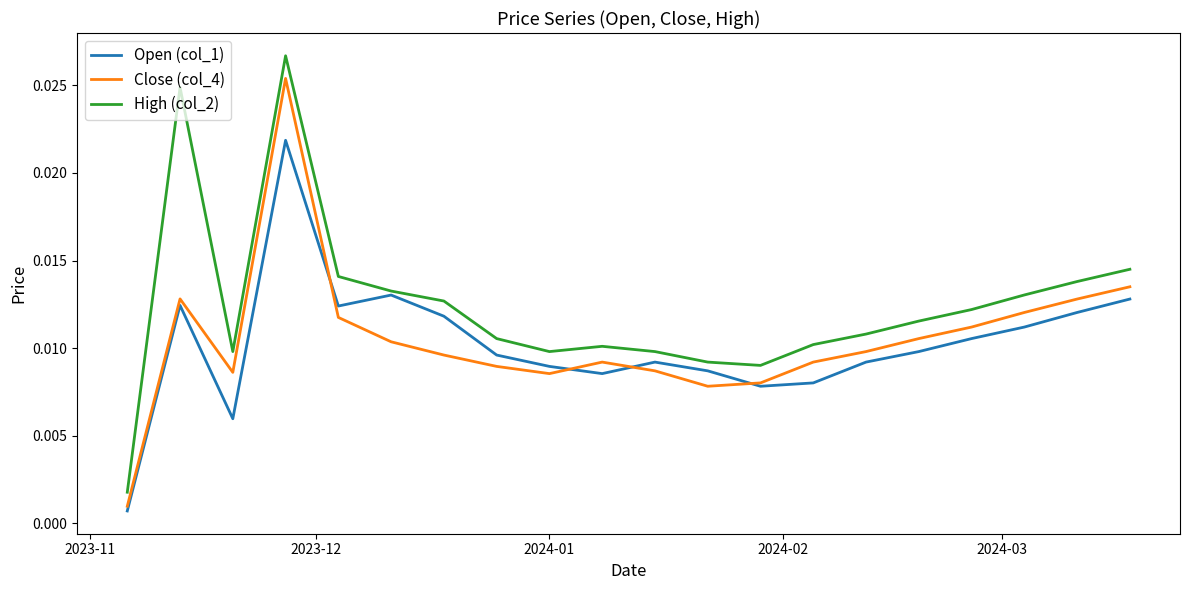

Which series has the largest total across all categories?

High (col_2)